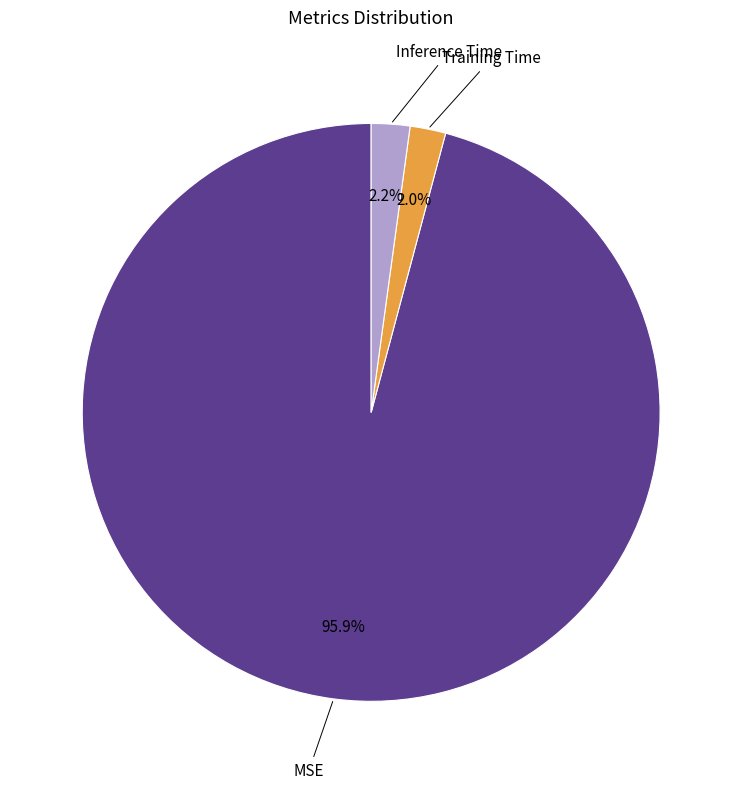

How much of the chart is everything except Training Time?

98.0%